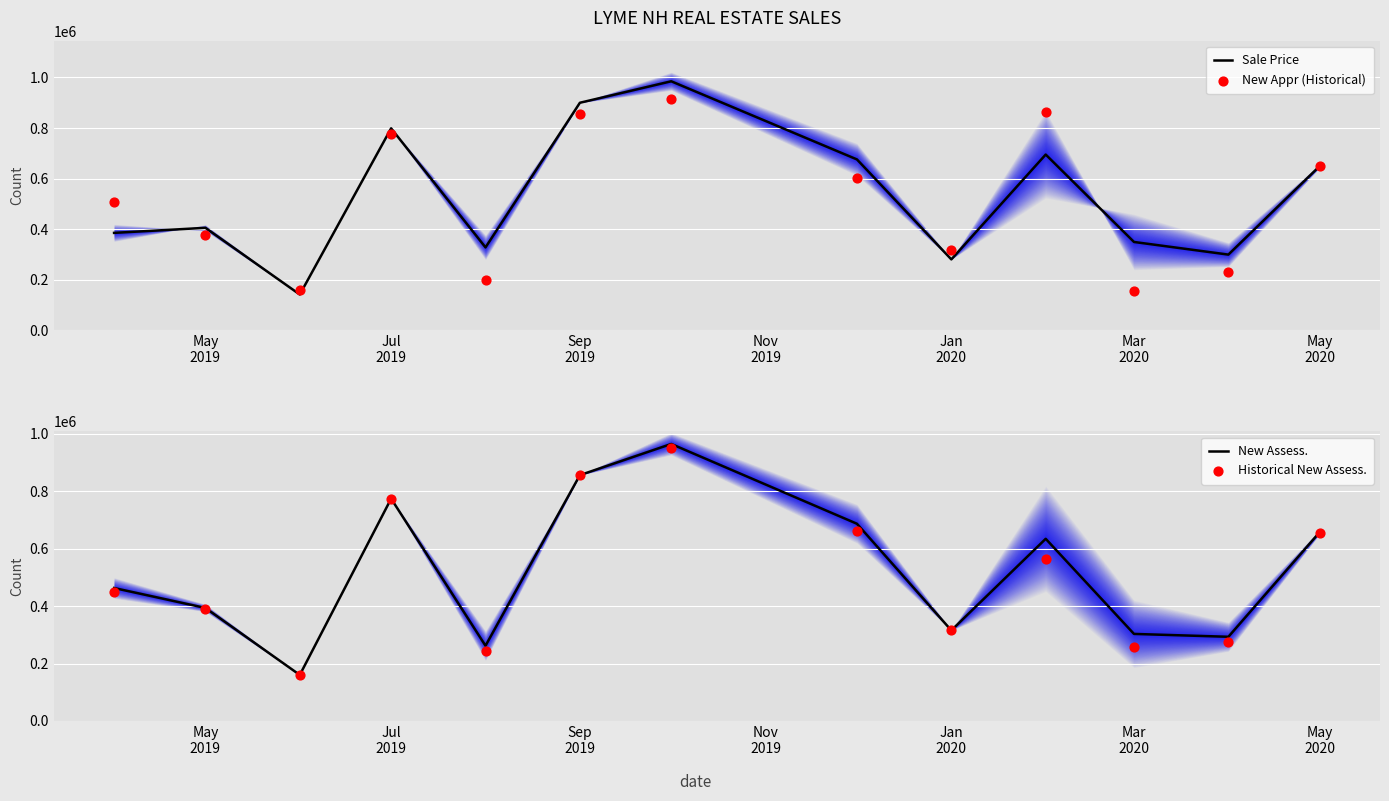

Which series has the largest total across all categories?

Sale Price